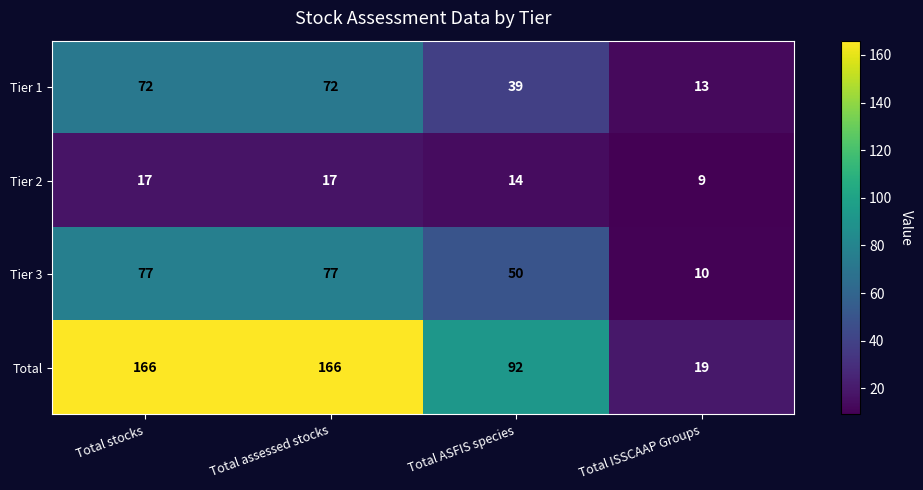

How many categories are shown in the chart?

4